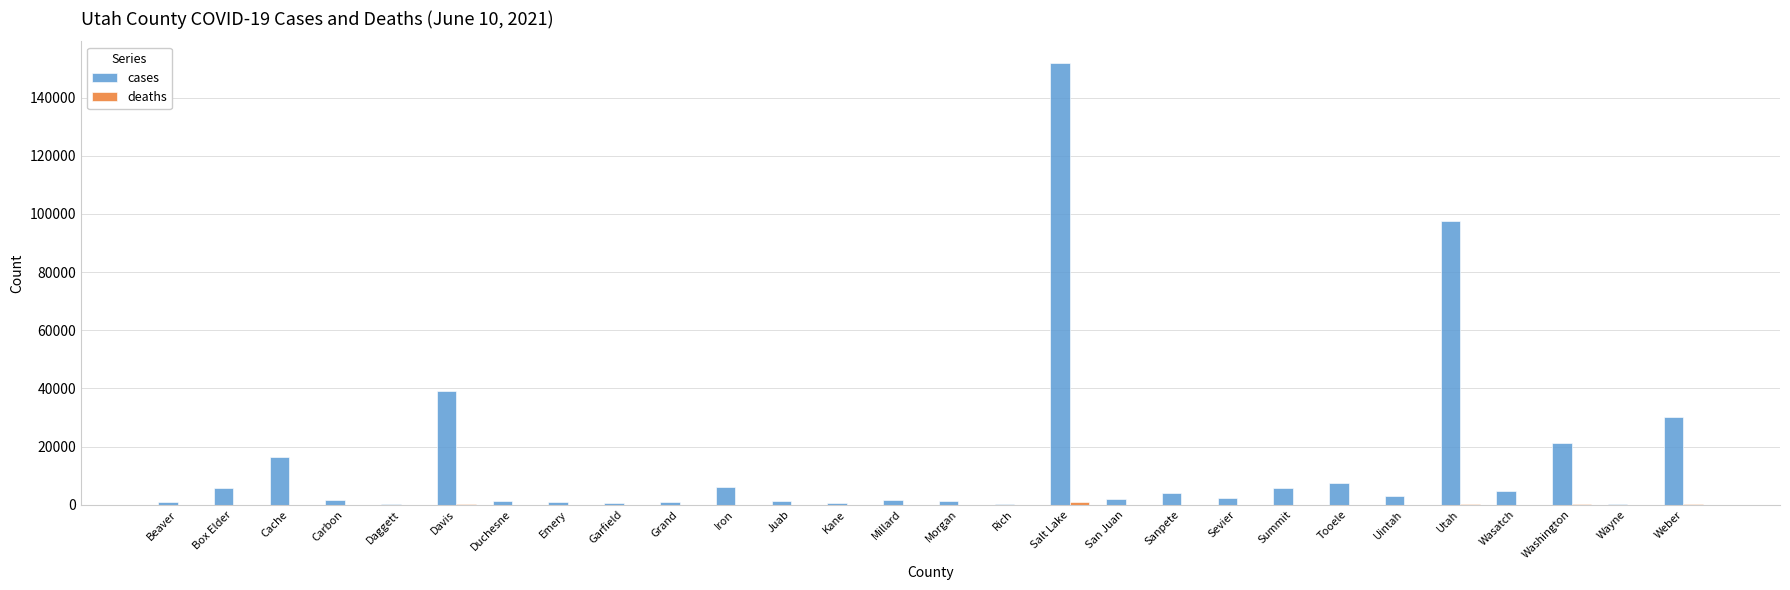

What is the sum of all cases values?

408679